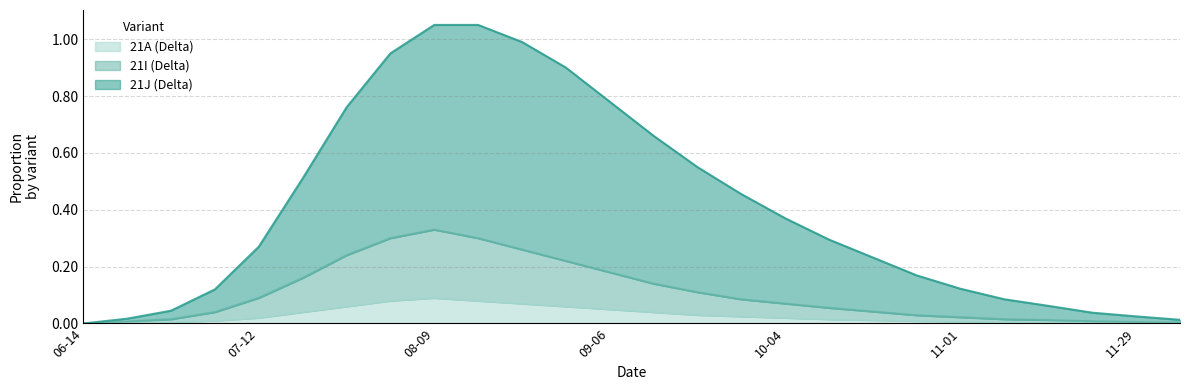

Which category has the lowest value across all series?

06-14